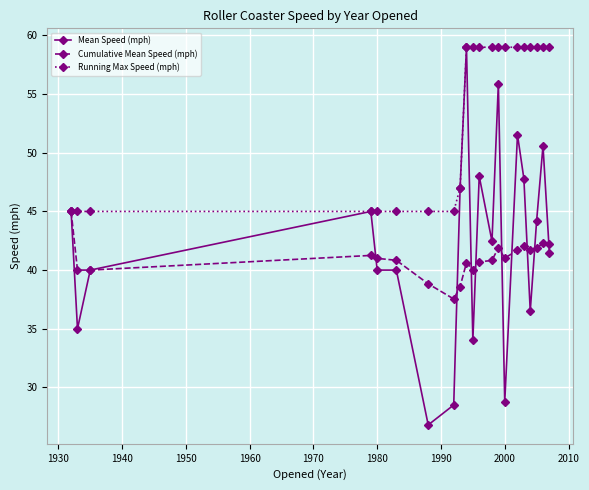

What is the minimum value for Cumulative Mean Speed (mph)?

37.5